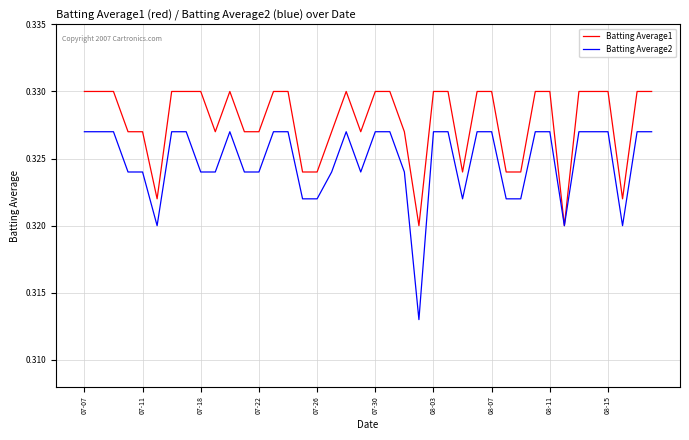

Rank the series by their average value, from highest to lowest.

Batting Average1, Batting Average2